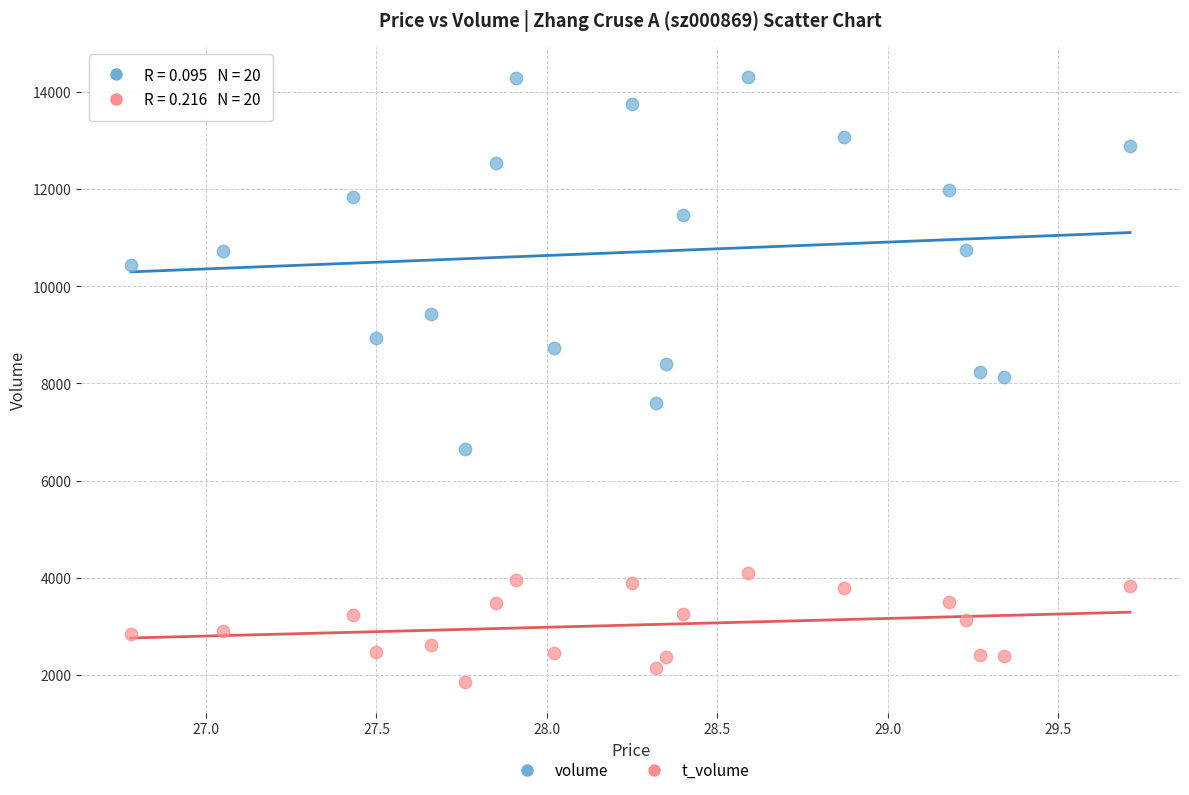

What are all the series names shown in the legend?

volume, t_volume